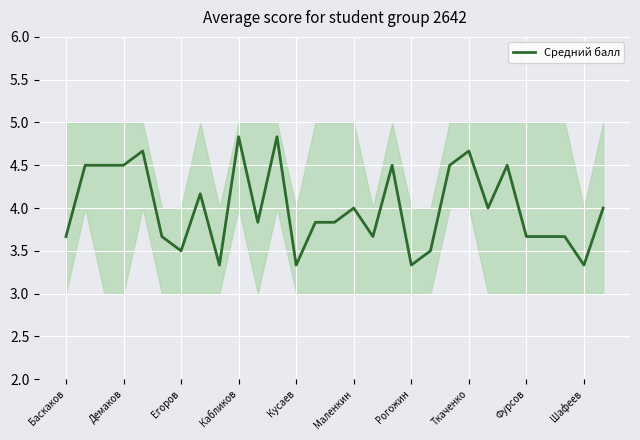

True or false: the data shows 3.7 at 16.

True